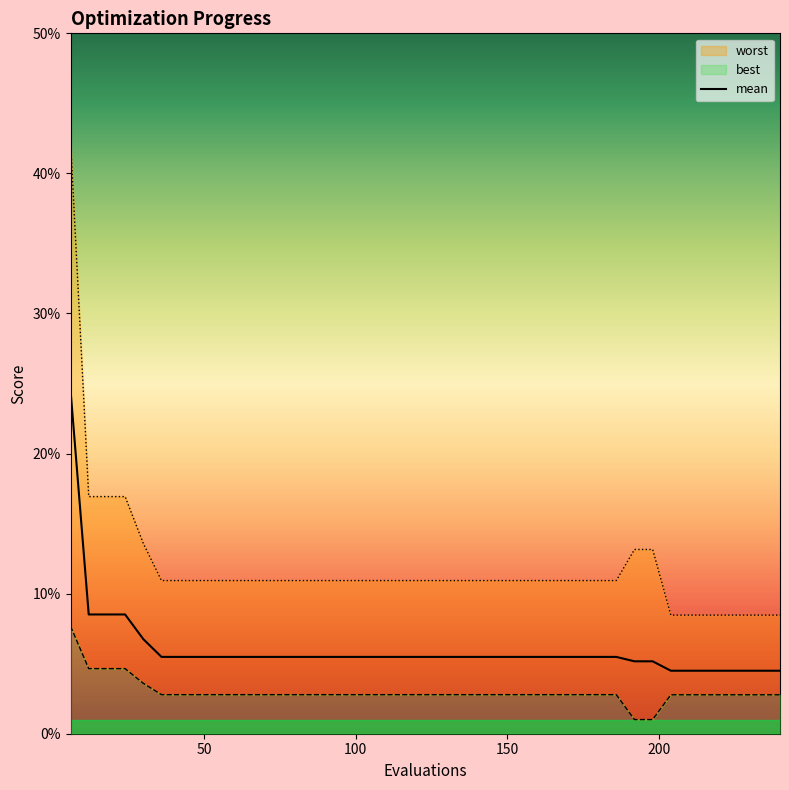

Which series has the largest total across all categories?

worst